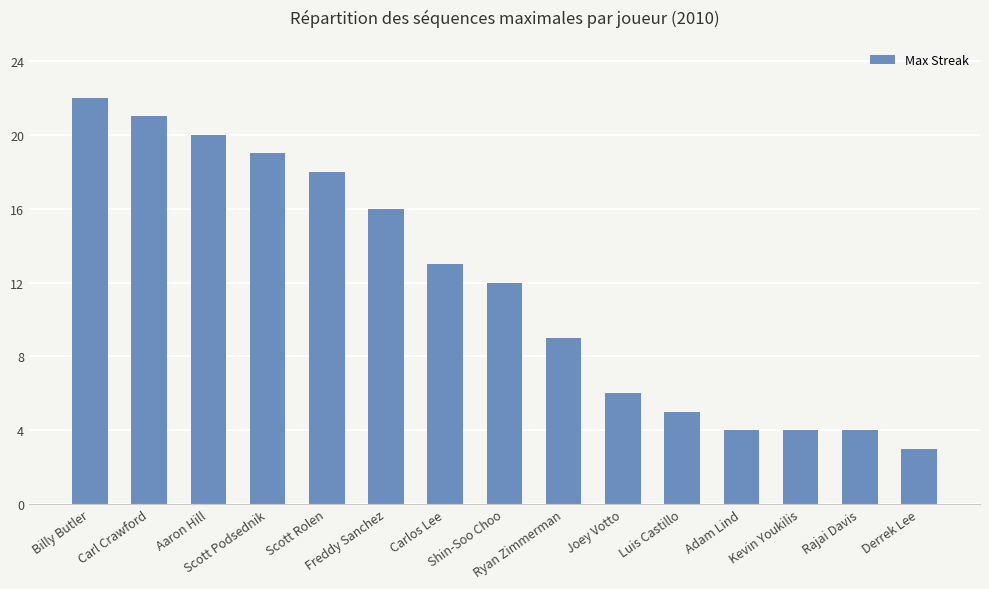

What is the label of the 4th bar from the right?

Adam Lind